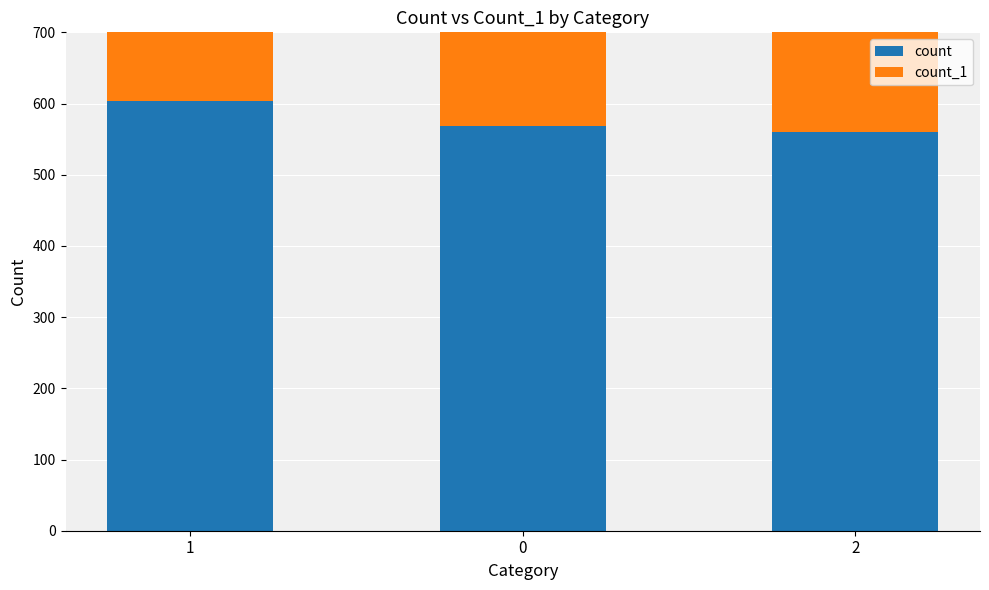

What position from the left is 1?

1